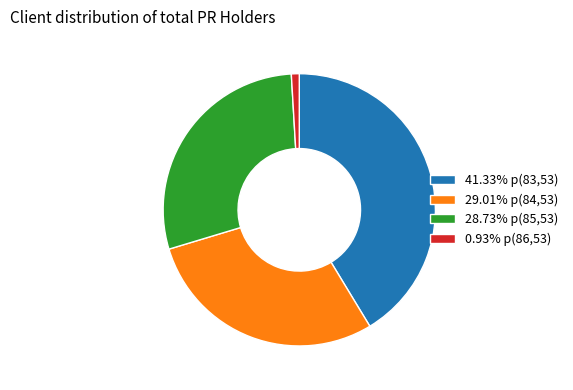

Does any single category account for the majority?

No